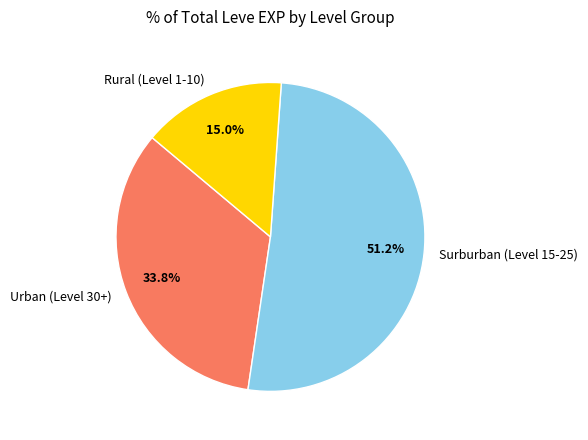

Combined, do Surburban (Level 15-25) and Urban (Level 30+) account for over 50%?

Yes